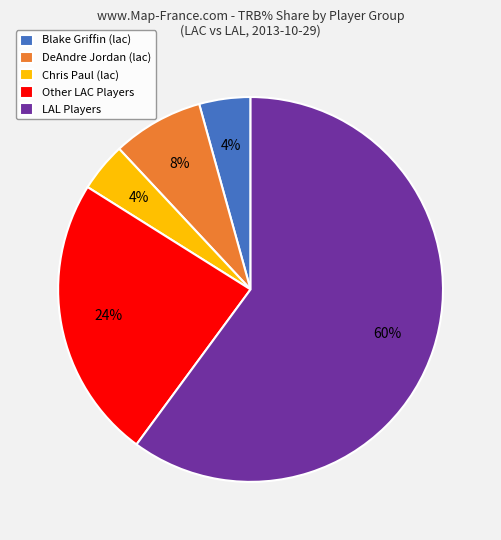

Between Other LAC Players and Chris Paul (lac), which is larger?

Other LAC Players